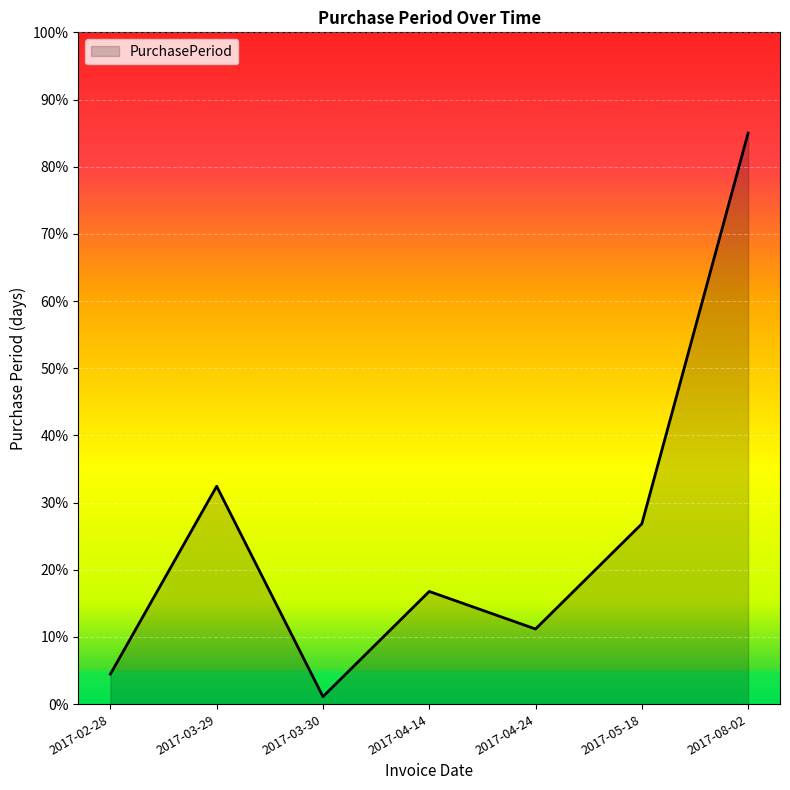

What is the smallest value displayed?

1.1